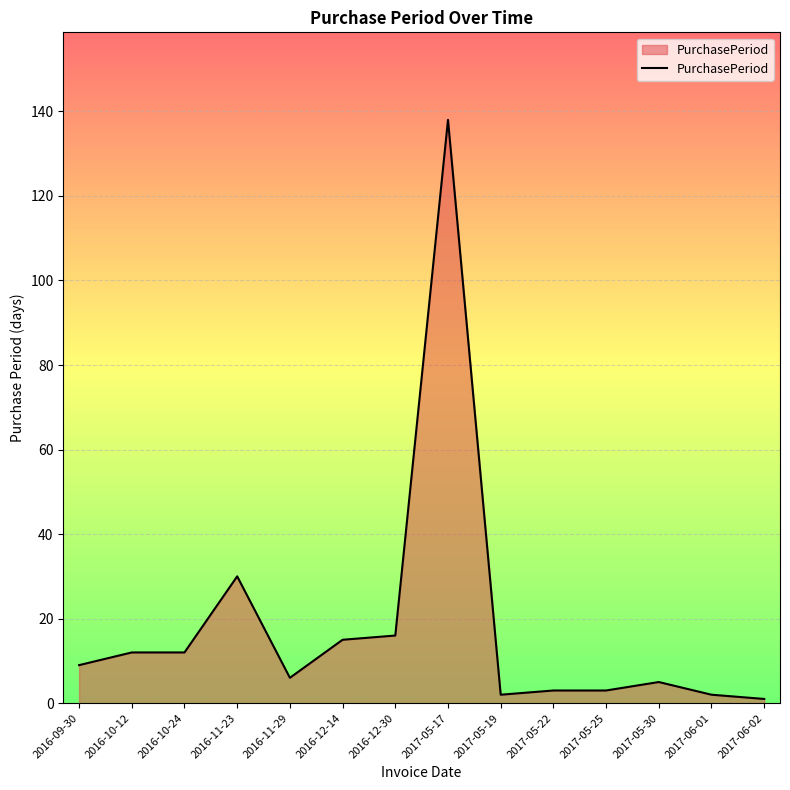

Is it true that the value at 2016-10-12 is 12?

True